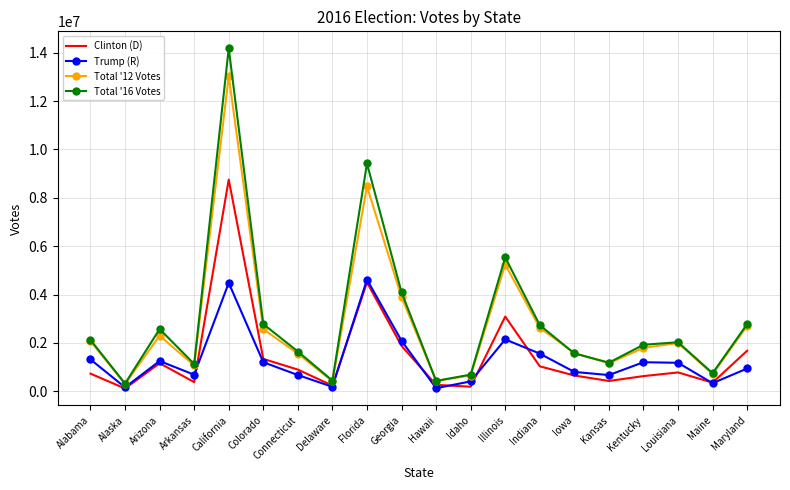

Is the value of Trump (R) at Maine greater than the value of Total '16 Votes at Georgia?

No